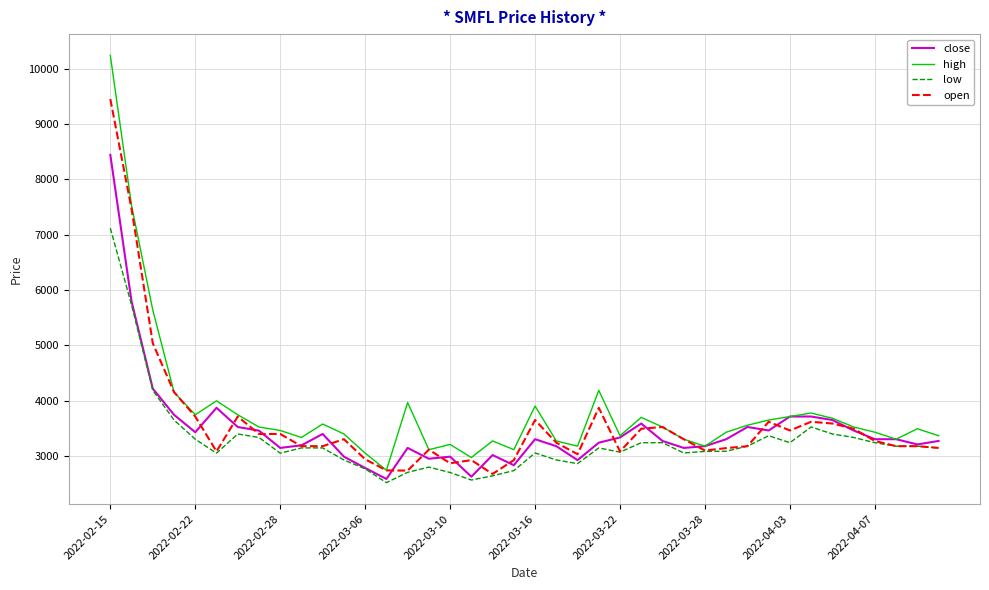

Which series has the widest spread of values?

high